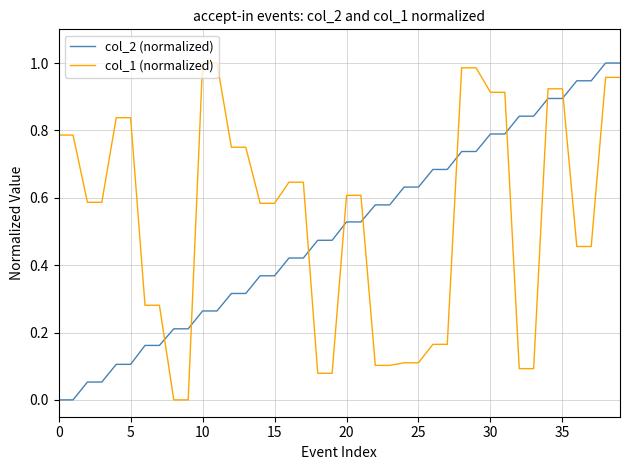

After their last crossing, which series has the higher values: col_2 (normalized) or col_1 (normalized)?

col_2 (normalized)